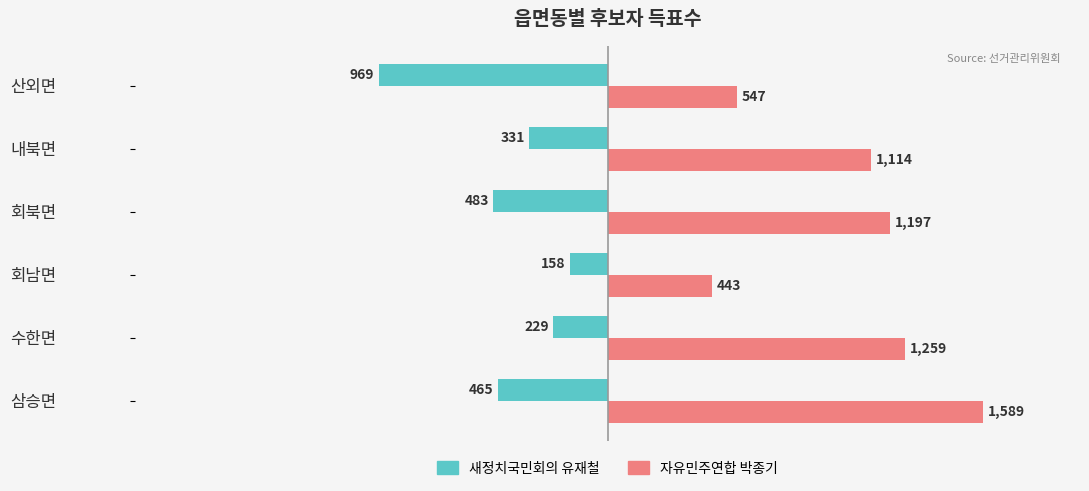

List the series in order of their overall mean, highest first.

자유민주연합 박종기, 새정치국민회의 유재철